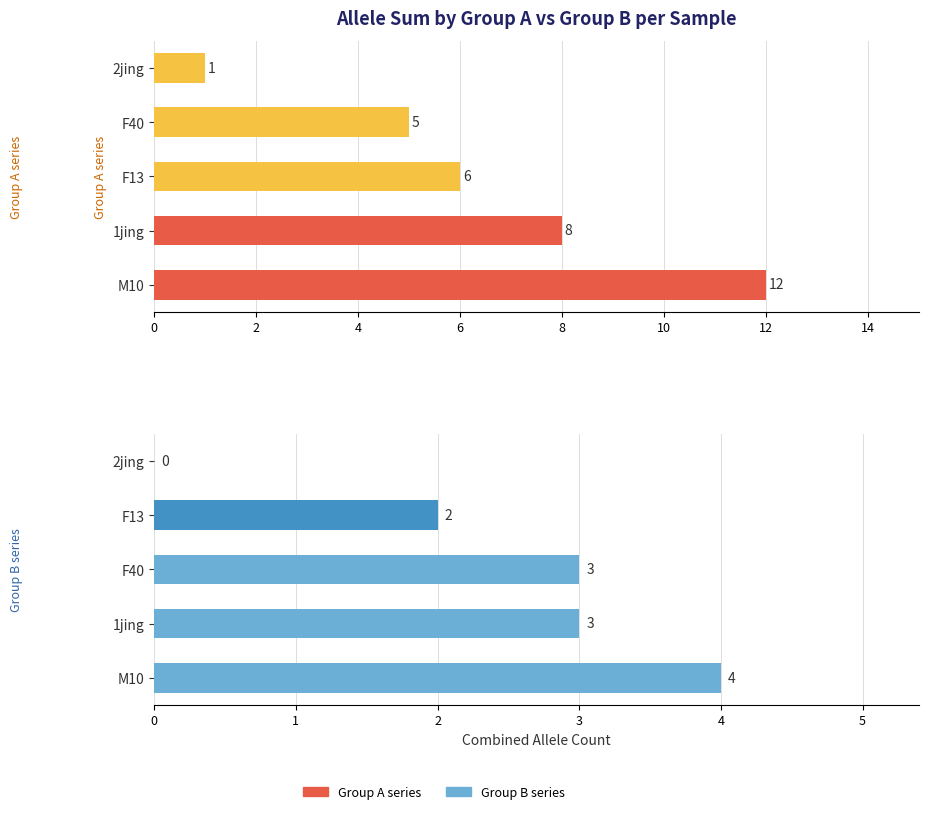

Reading left to right, what are all the values shown in this chart?

Group A (CI243.A + CI143.A + CI271.B): 12	8	6	5	1
Group B (CI2512.B + CI5541.A + CI271.A): 4	3	3	2	0